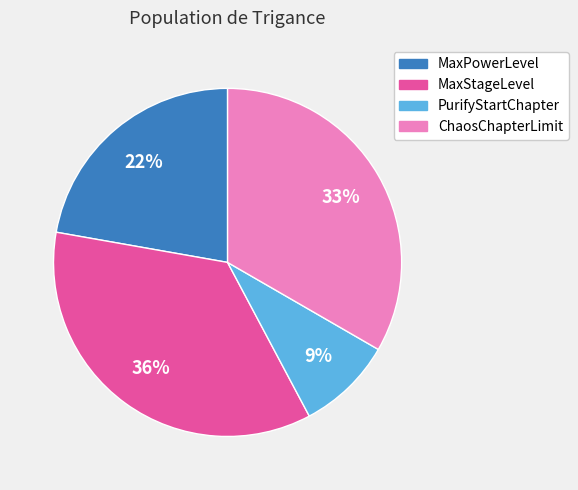

Does any single category account for the majority?

No